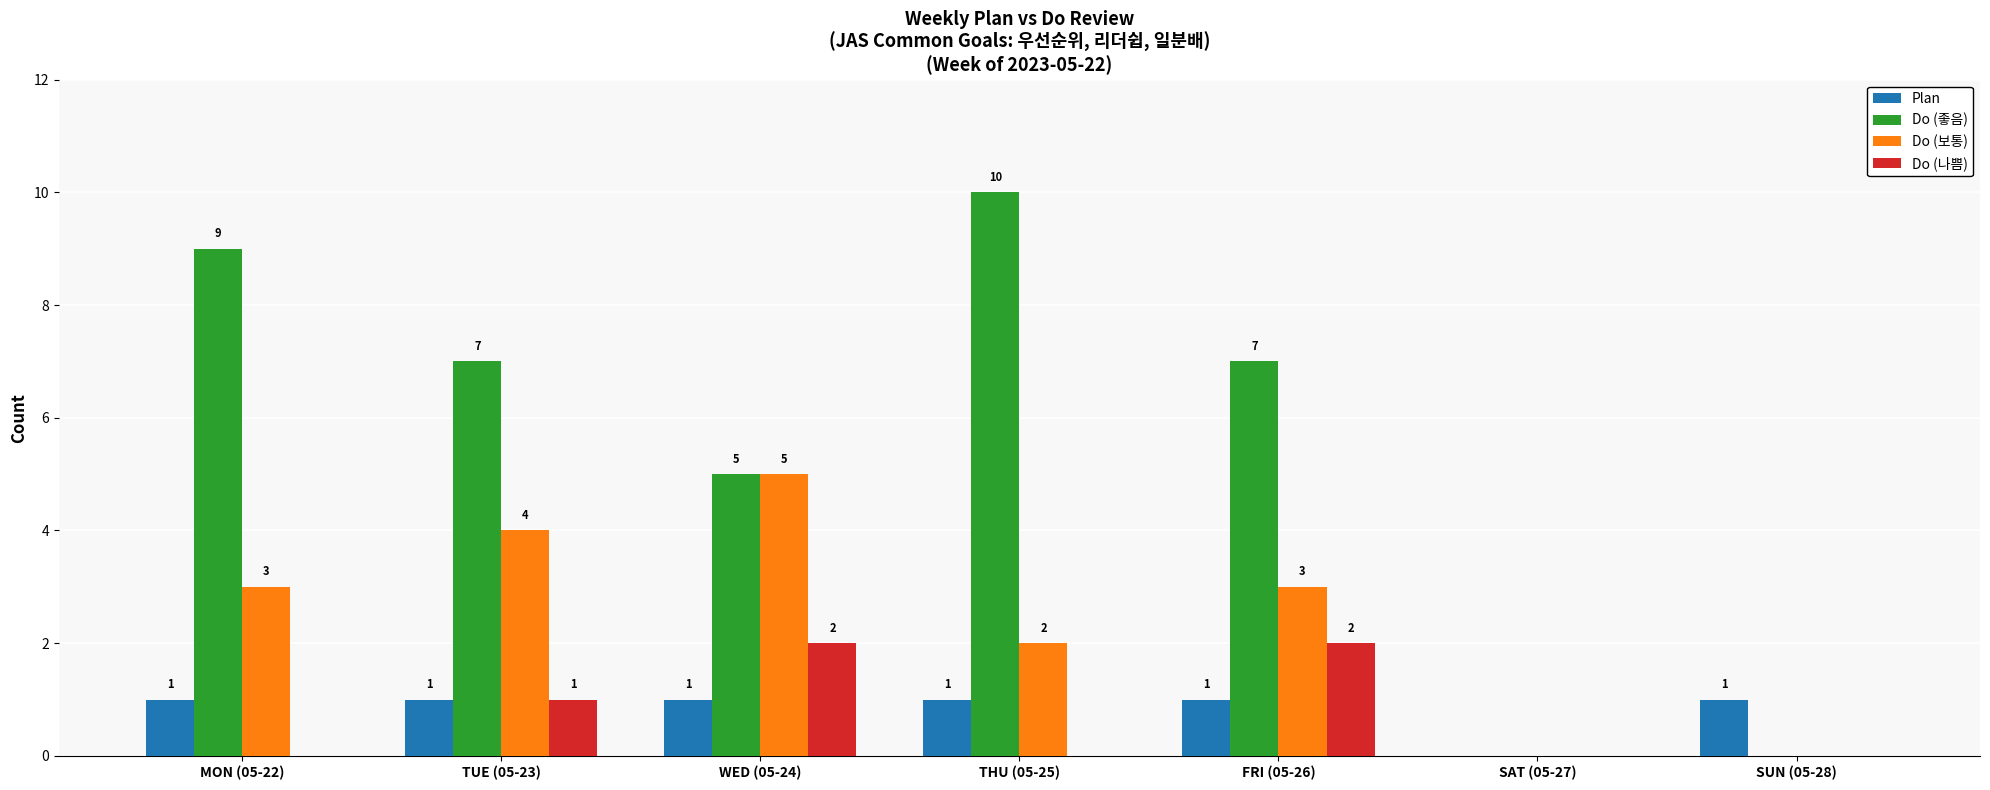

Count the Plan values in the range 1 to 2.

6